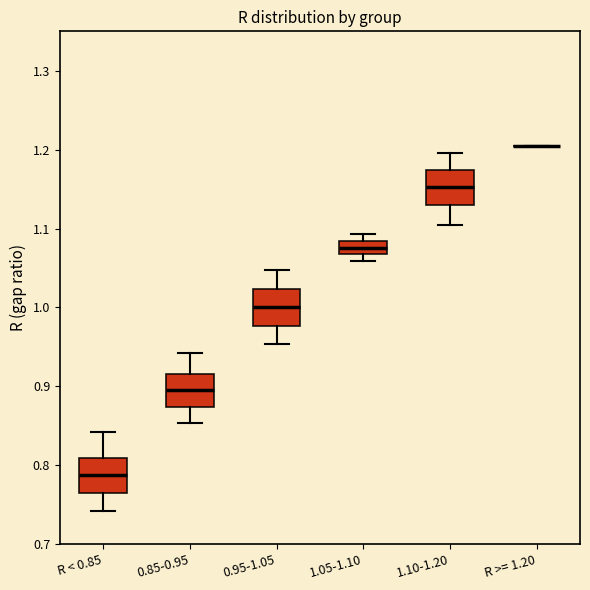

Reading left to right, read every box against the y-axis: the position of its median line, the range the box covers, and the ends of its whiskers. The values are not printed on the chart, so give them approximately, as read against the axis.

R < 0.85: median 0.79, box 0.76 to 0.81, whiskers 0.74 to 0.84
0.85-0.95: median 0.90, box 0.87 to 0.92, whiskers 0.85 to 0.94
0.95-1.05: median 1.00, box 0.98 to 1.02, whiskers 0.95 to 1.05
1.05-1.10: median 1.08 (inside the box), box 1.07 to 1.08, whiskers 1.06 to 1.09
1.10-1.20: median 1.15, box 1.13 to 1.17, whiskers 1.10 to 1.20
R >= 1.20: box collapsed to a line at 1.20, whiskers 1.20 to 1.20